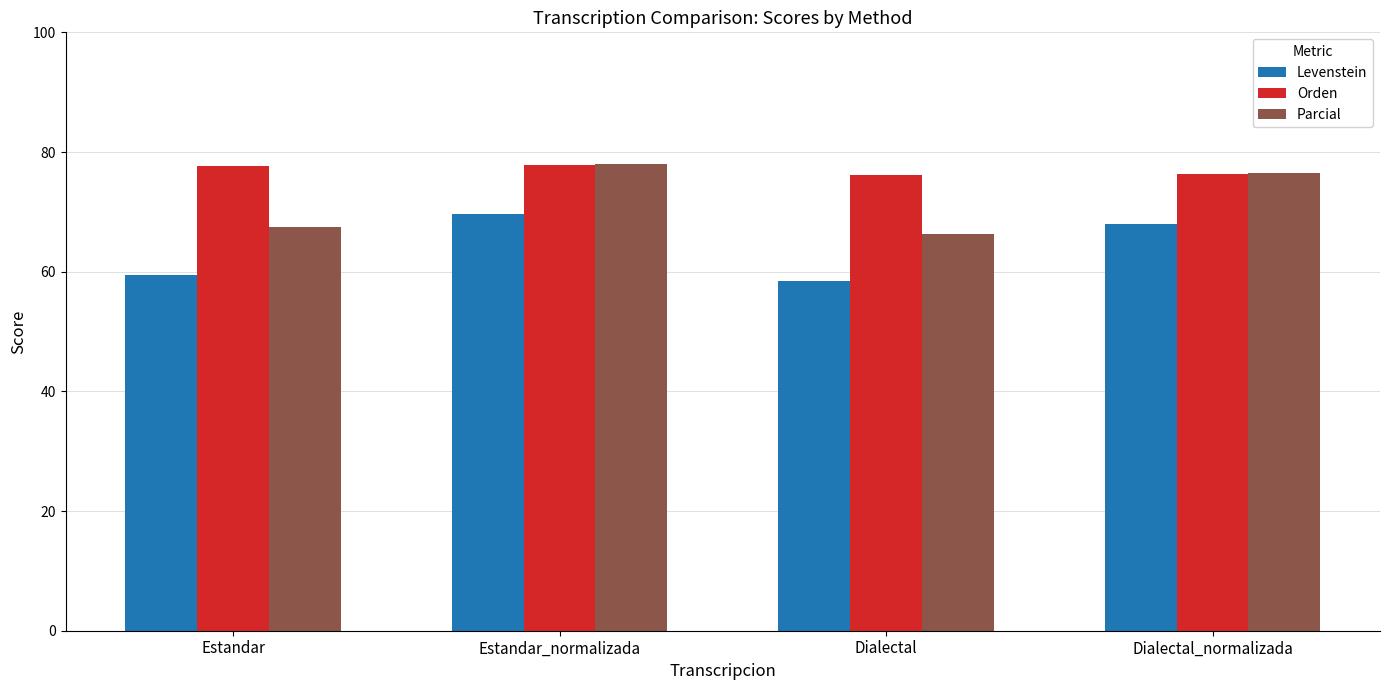

What is the label of the 2nd bar from the right?

Dialectal